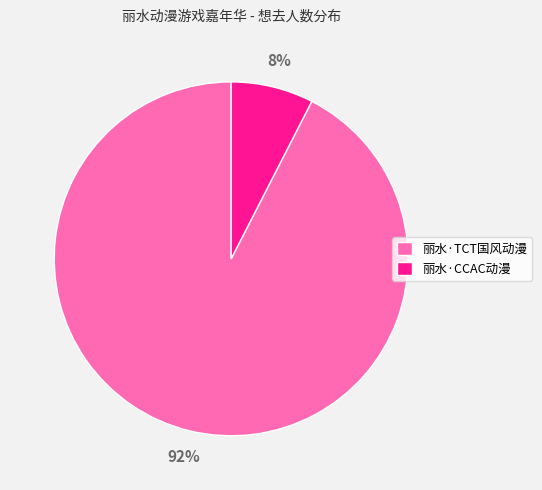

The 丽水·TCT国风动漫 slice represents 81% of the pie. True or false?

False